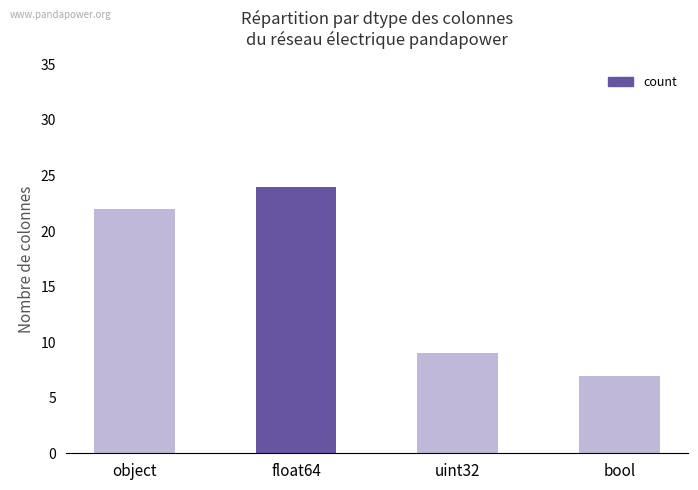

How many series are shown in this chart?

1